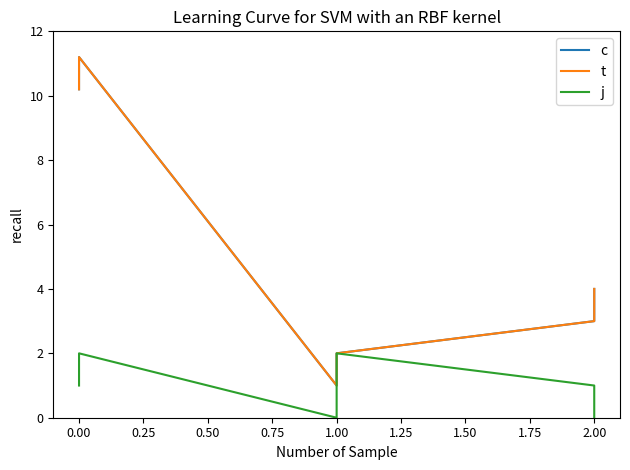

The c series shows 4.3 at 2.00. True or false?

False